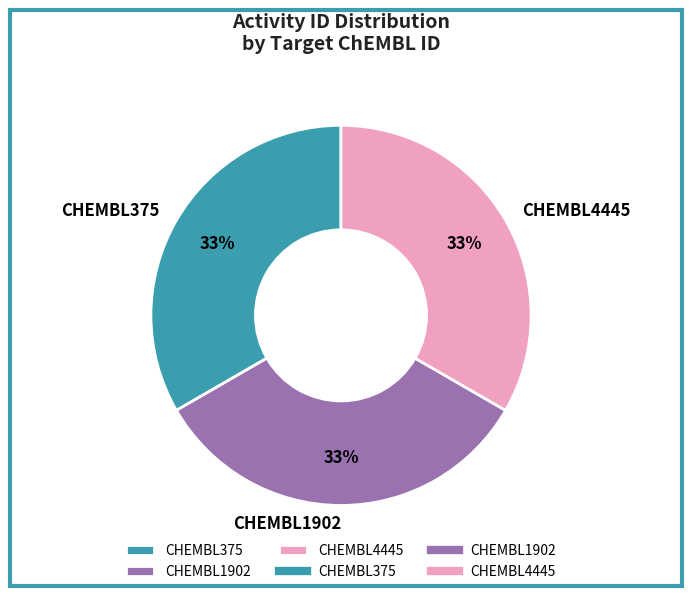

To the nearest percent, what is the combined percentage of CHEMBL375 and CHEMBL1902?

67%